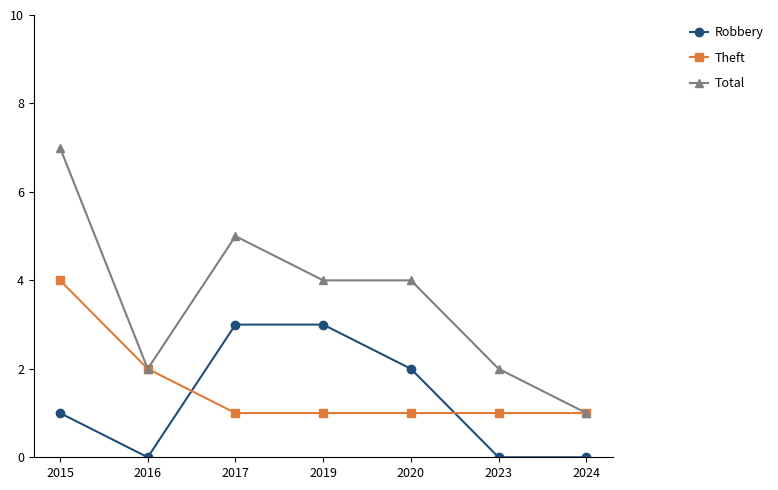

How many data points in Total are less than 4?

3